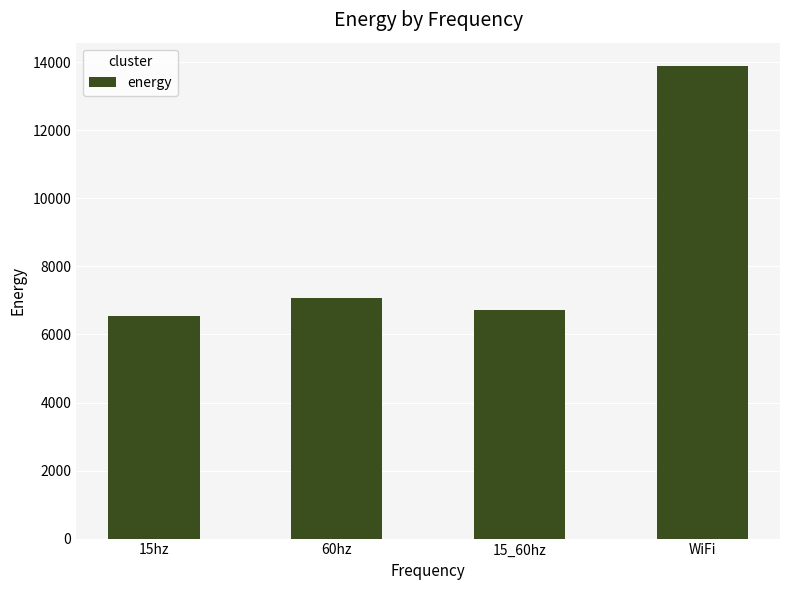

List the labels in order of value, smallest first.

15hz, 15_60hz, 60hz, WiFi